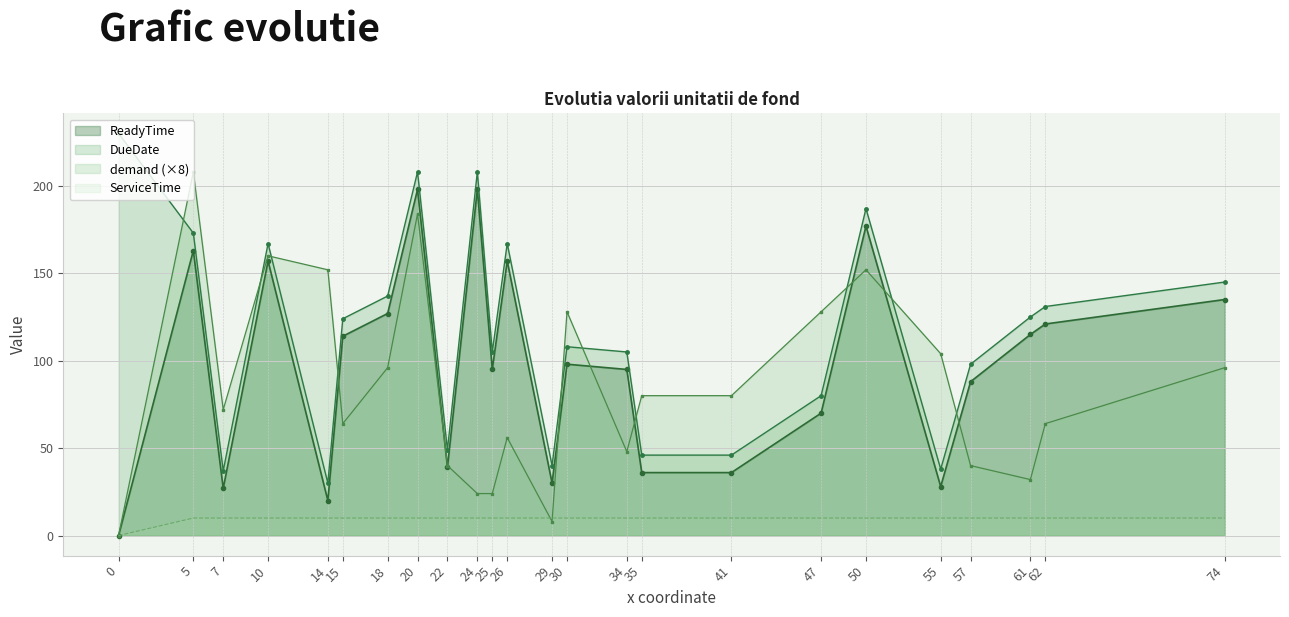

Reading left to right, what are all the values shown in this chart?

ReadyTime: 0=0	5=163	7=27	10=157	14=20	15=114	18=127	20=198	22=39	24=198	25=95	26=157	29=30	30=98	34=95	35=36	41=36	47=70	50=177	55=28	57=88	61=115	62=121	74=135
DueDate: 0=230	5=173	7=37	10=167	14=30	15=124	18=137	20=208	22=49	24=208	25=105	26=167	29=40	30=108	34=105	35=46	41=46	47=80	50=187	55=38	57=98	61=125	62=131	74=145
demand: 0=0	5=208	7=72	10=160	14=152	15=64	18=96	20=184	22=40	24=24	25=24	26=56	29=8	30=128	34=48	35=80	41=80	47=128	50=152	55=104	57=40	61=32	62=64	74=96
ServiceTime: 0=0	5=10	7=10	10=10	14=10	15=10	18=10	20=10	22=10	24=10	25=10	26=10	29=10	30=10	34=10	35=10	41=10	47=10	50=10	55=10	57=10	61=10	62=10	74=10